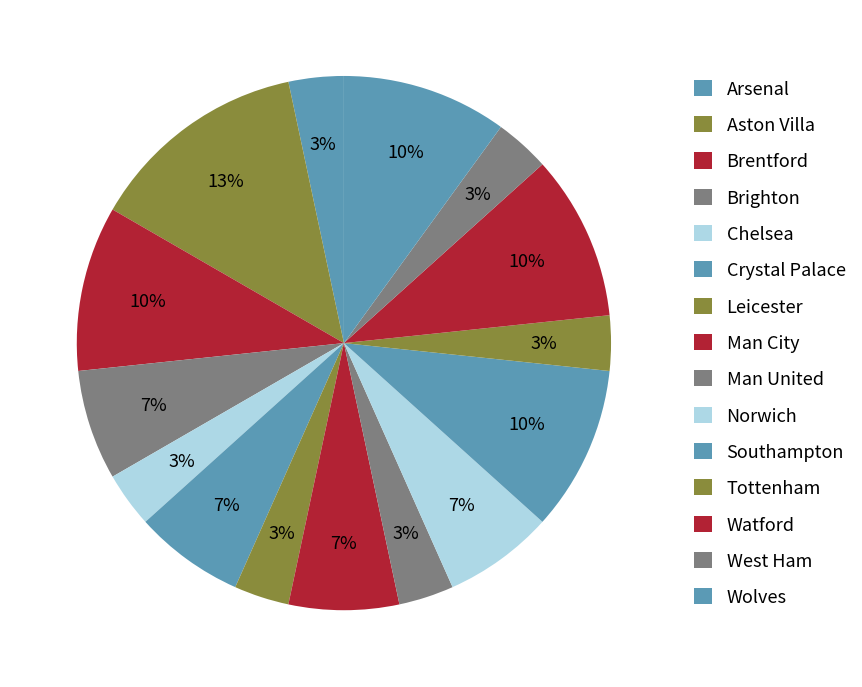

Which category has the biggest portion of the pie?

Aston Villa